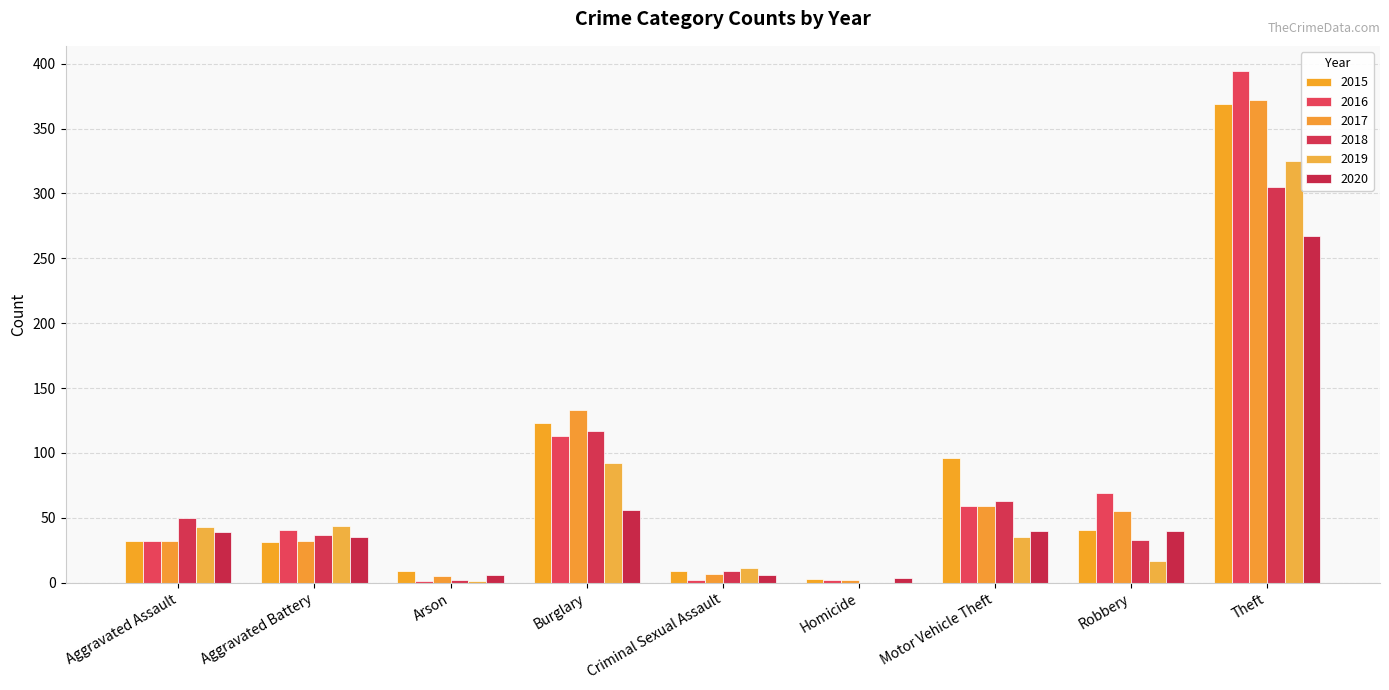

The 2020 series shows 40 at Robbery. True or false?

True